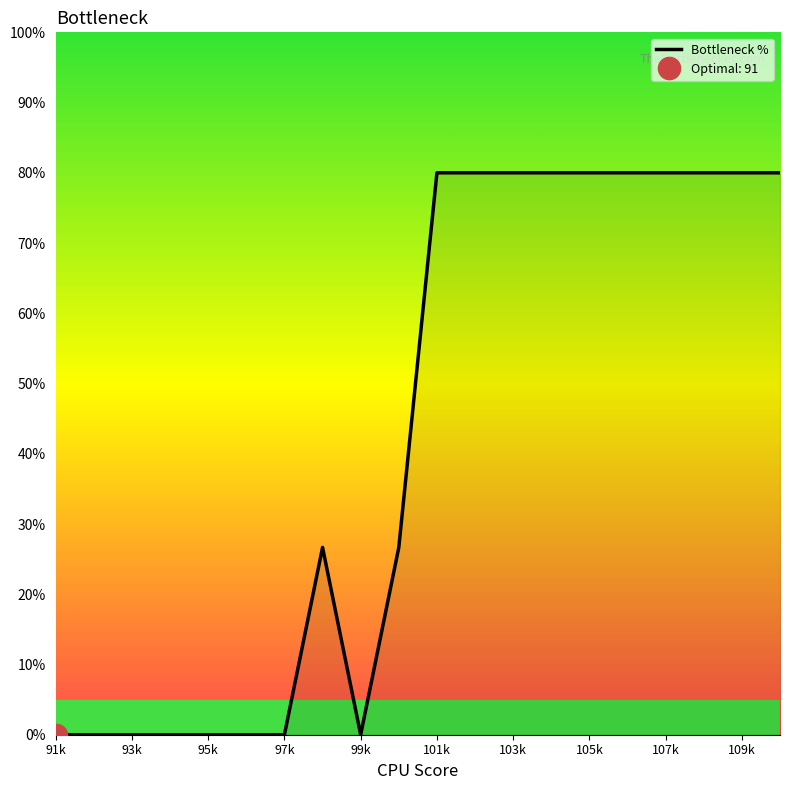

What is the sum of all values?

853.3